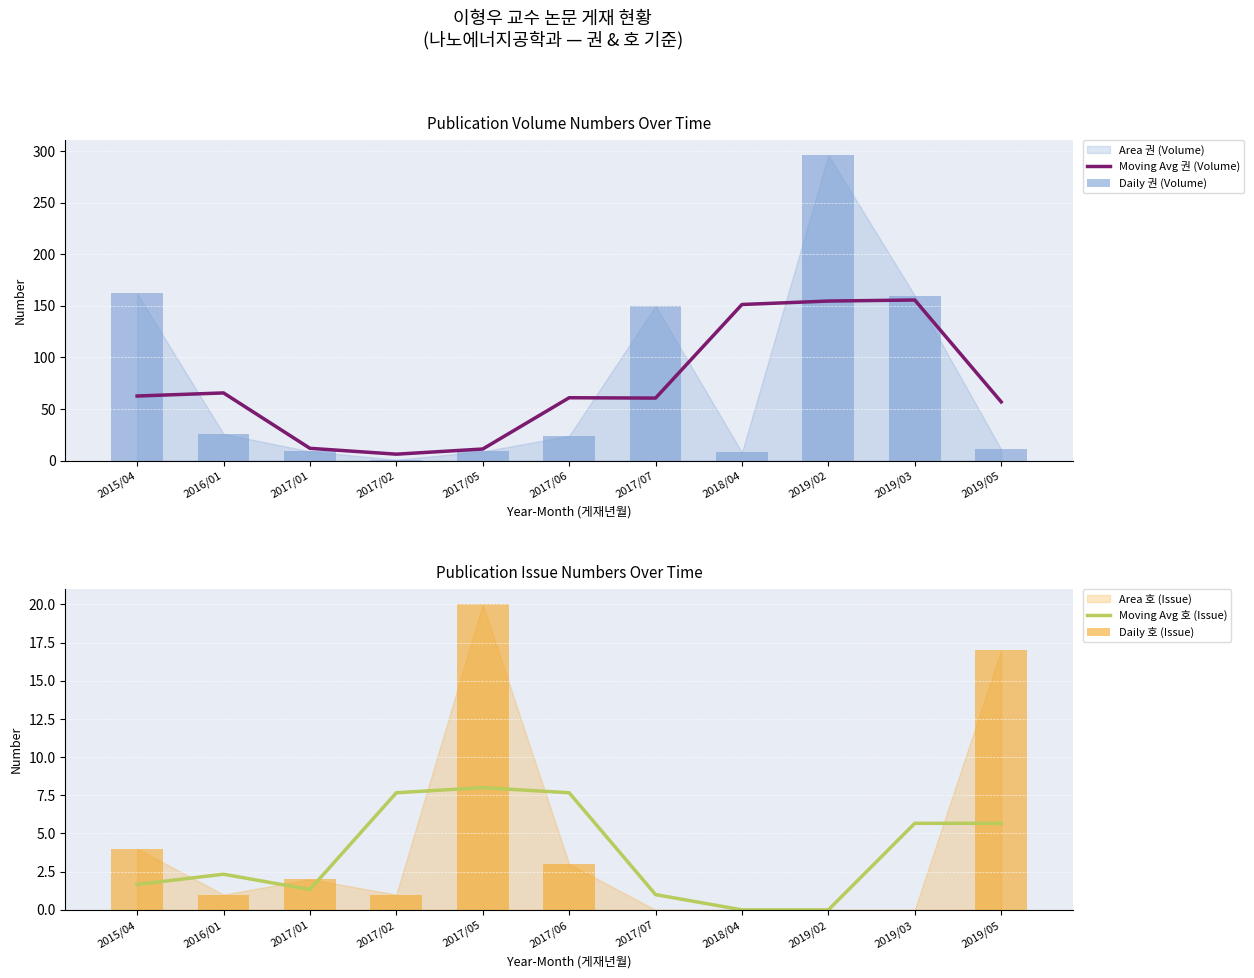

Where does the Daily 호 (Issue) series first go above 1?

2015/04